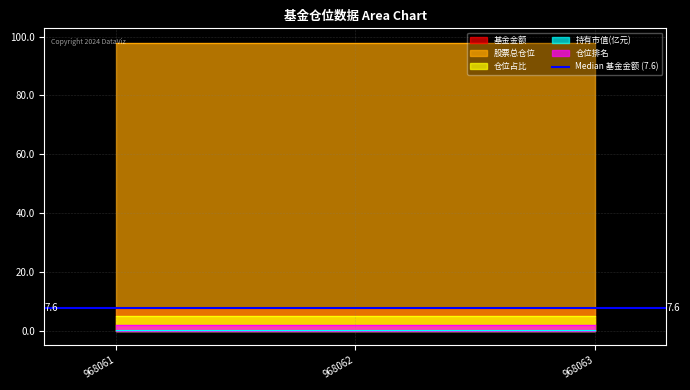

Reading left to right, transcribe all the data shown in this chart.

基金金额: 968061=7.6	968062=7.6	968063=7.6
股票总仓位: 968061=97.9	968062=97.9	968063=97.9
仓位占比: 968061=5.1	968062=5.1	968063=5.1
持有市值(亿元): 968061=0.4	968062=0.4	968063=0.4
仓位排名: 968061=2.0	968062=2.0	968063=2.0